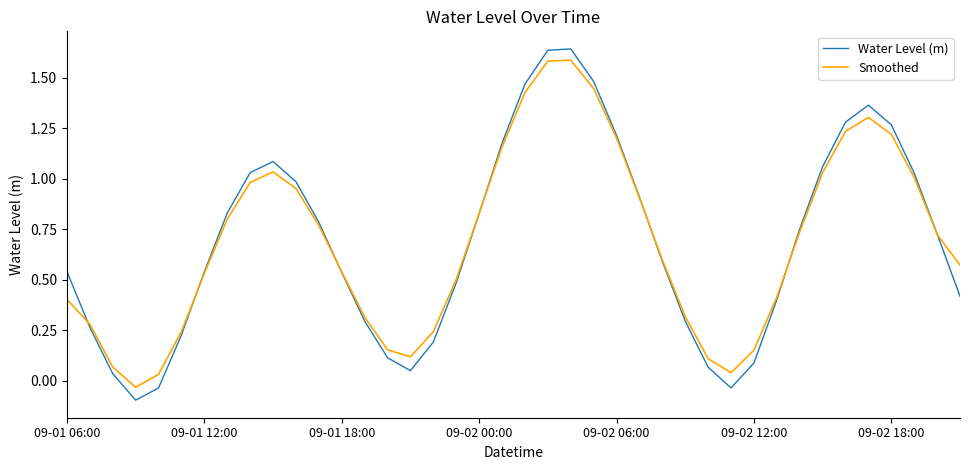

How many interior local peaks does the Water Level (m) series have?

3